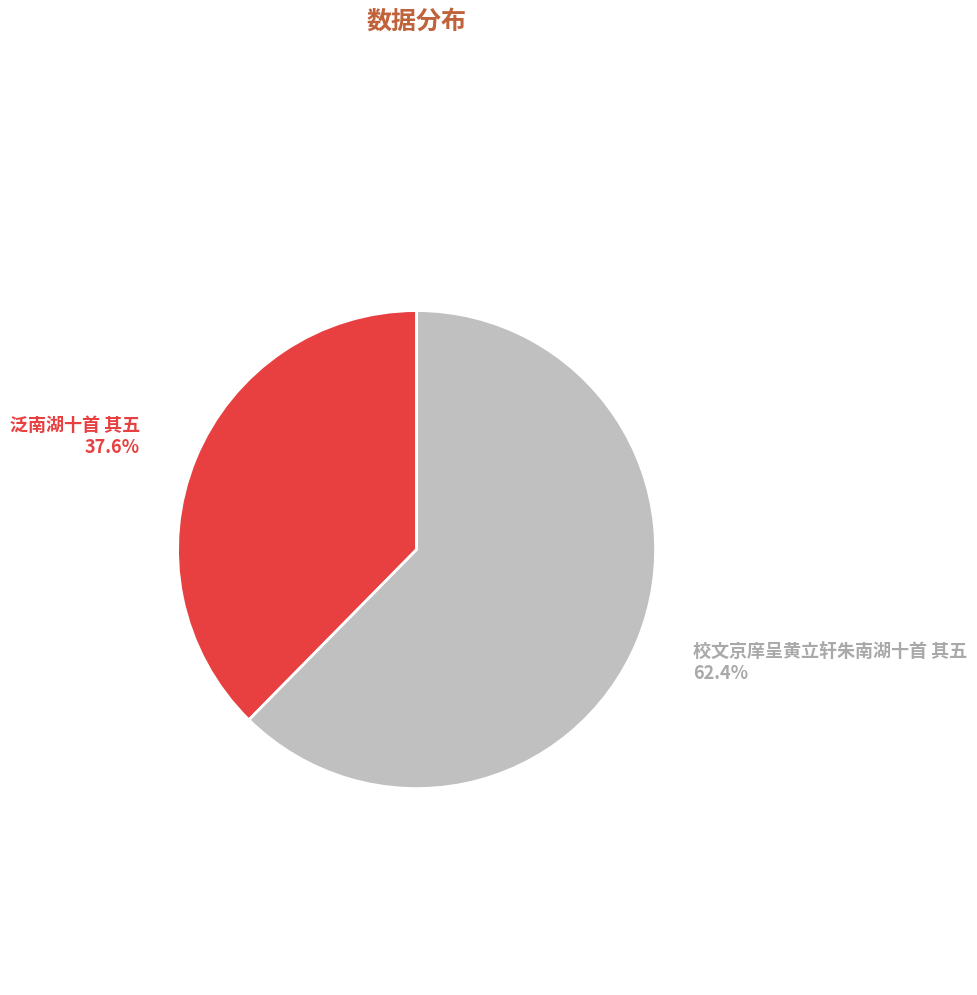

Does any single category account for the majority?

Yes